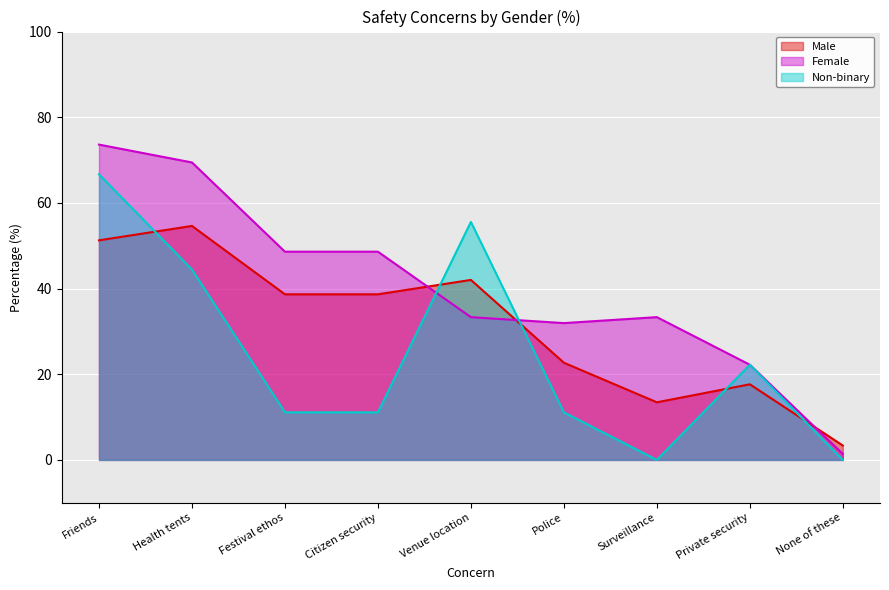

How many lines are shown in the chart?

3